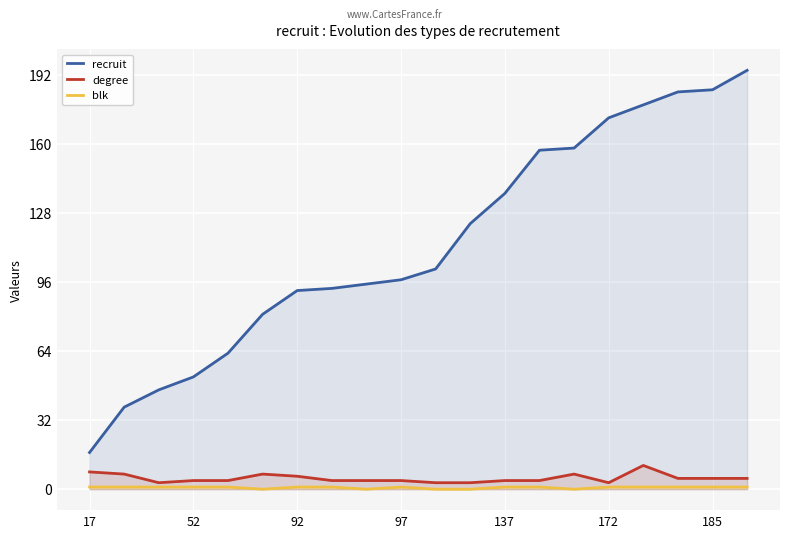

True or false: blk and recruit cross at least once.

False